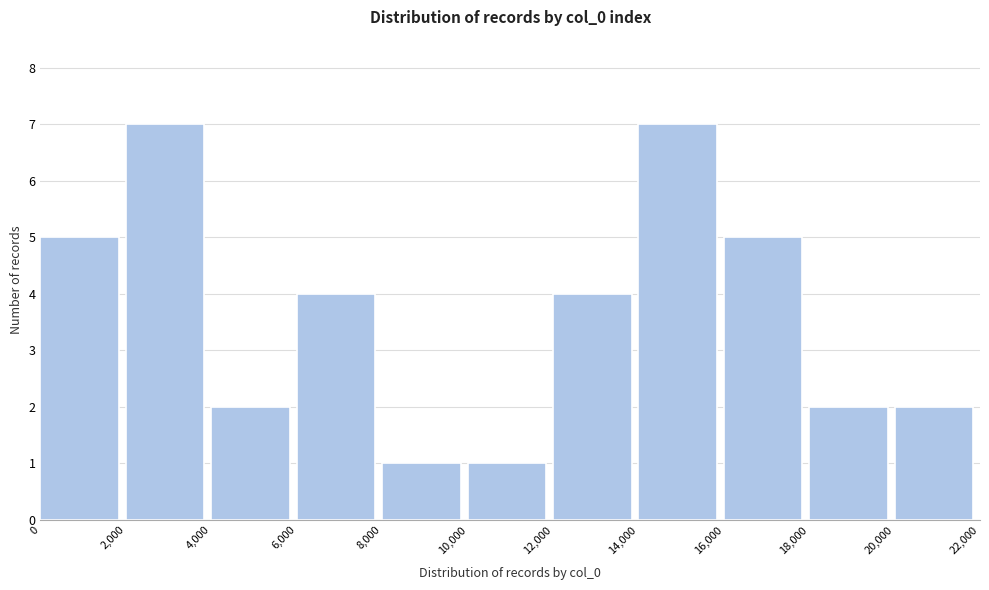

Reading left to right, transcribe this chart: for each bar, give the range it covers on the x-axis and its height. The values are not printed on the chart, so give them approximately, as read against the axis.

0 to 2,000: 5
2,000 to 4,000: 7
4,000 to 6,000: 2
6,000 to 8,000: 4
8,000 to 10,000: 1
10,000 to 12,000: 1
12,000 to 14,000: 4
14,000 to 16,000: 7
16,000 to 18,000: 5
18,000 to 20,000: 2
20,000 to 22,000: 2